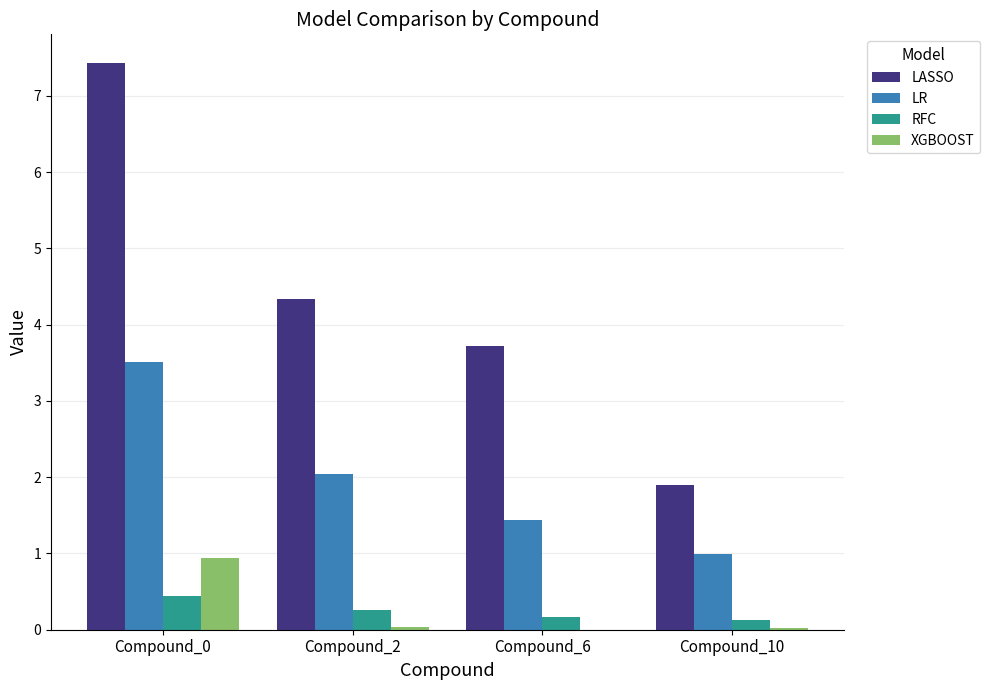

Where is LR nearest to the value 2?

Compound_2